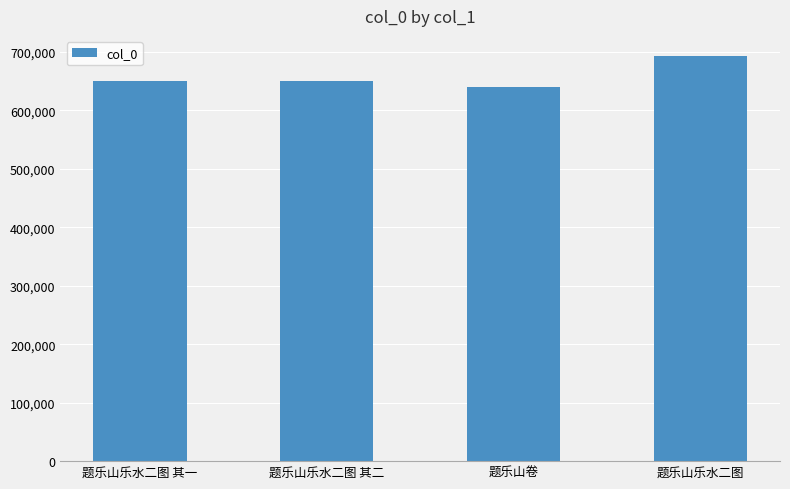

What is the label of the 4th bar from the left?

题乐山乐水二图